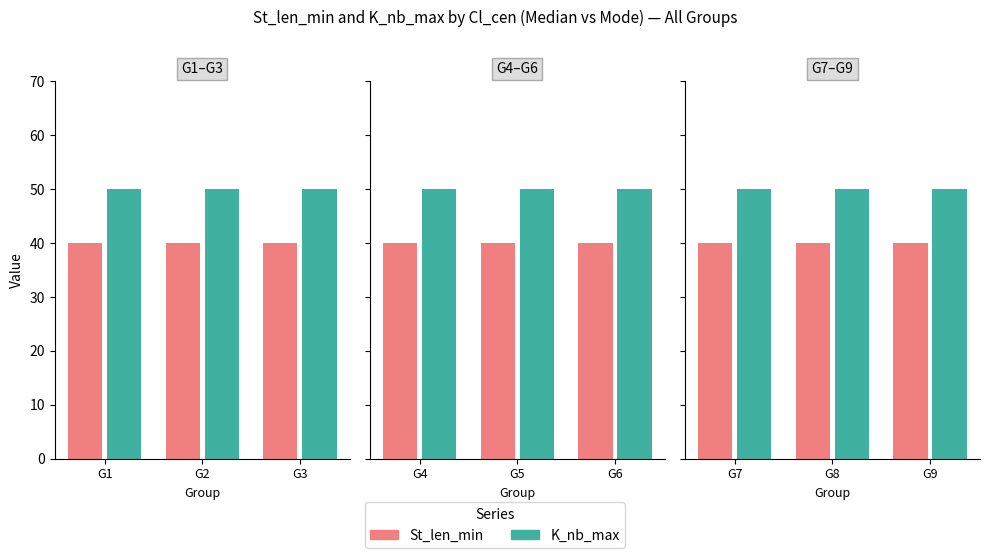

What value does the St_len_min series have at G9?

40